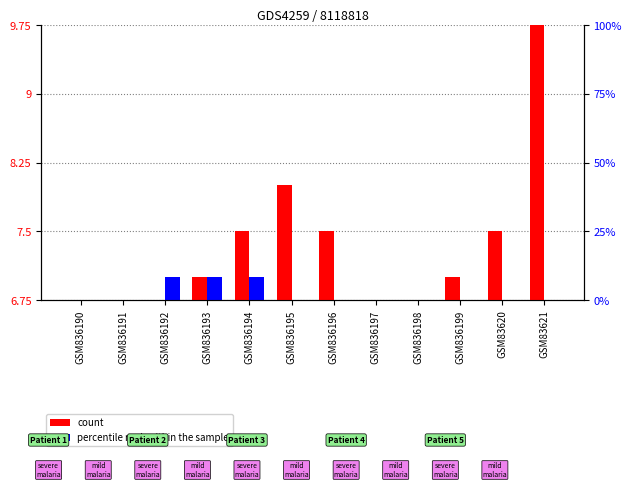

How many bars are there in each group?

2